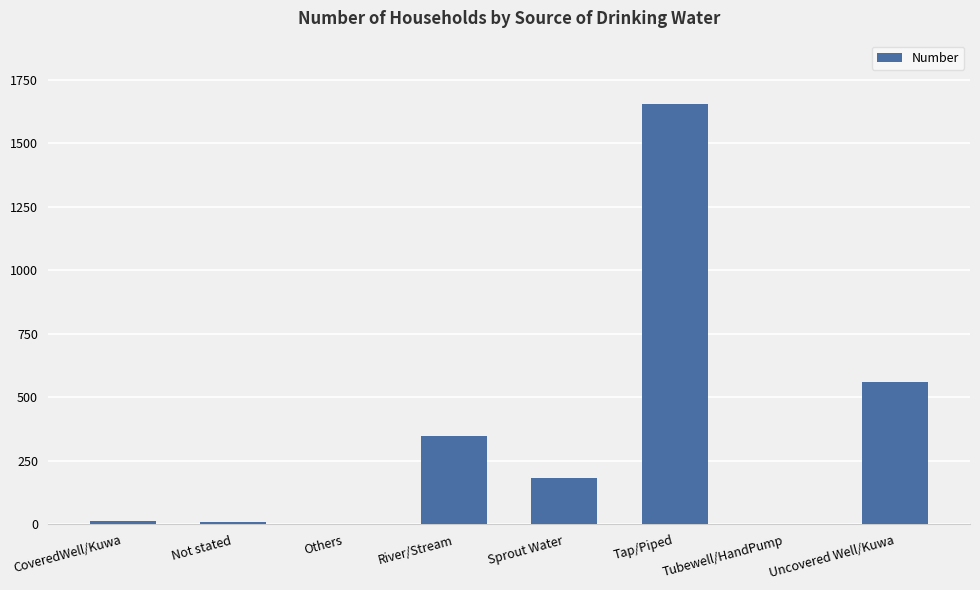

What is the sum of all values?

2771